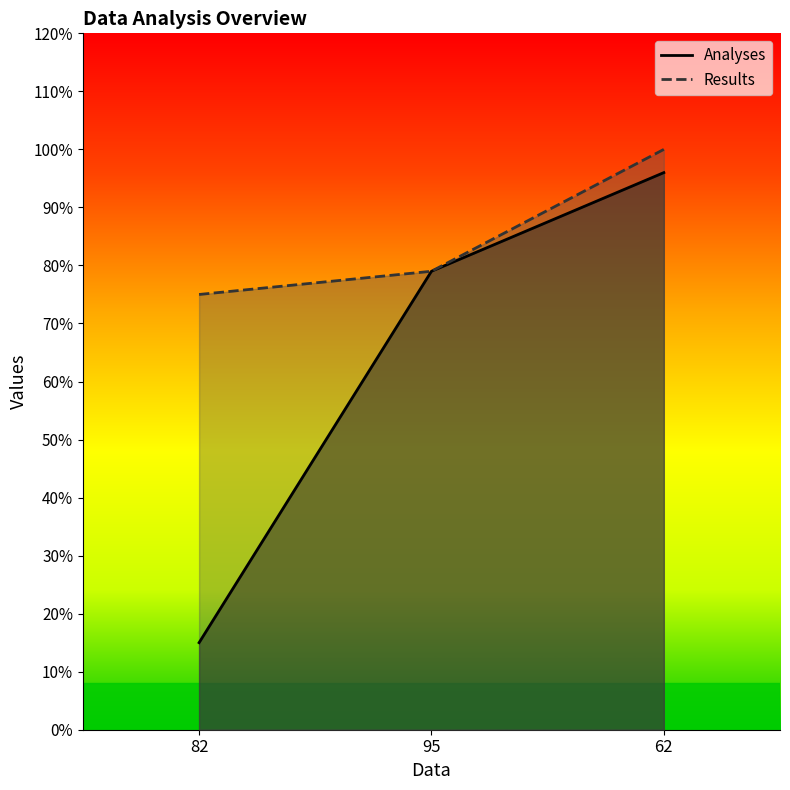

True or false: Results has a value of 100 at 62.

True